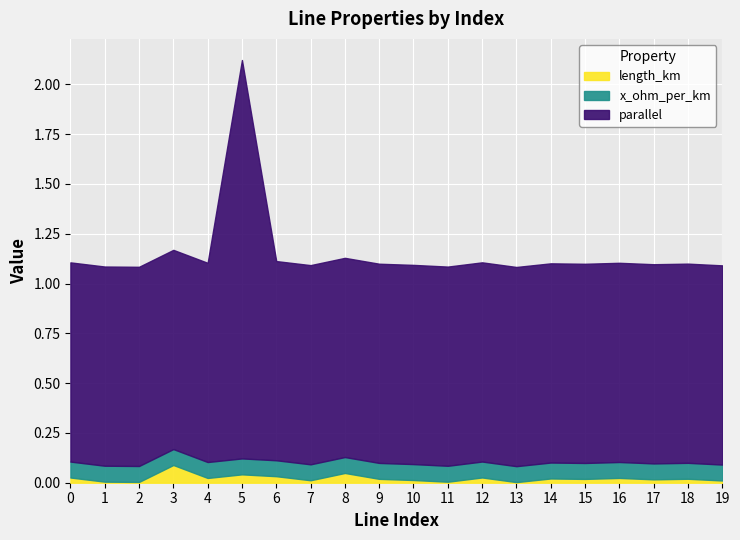

What is the sum of all parallel values?

21.0